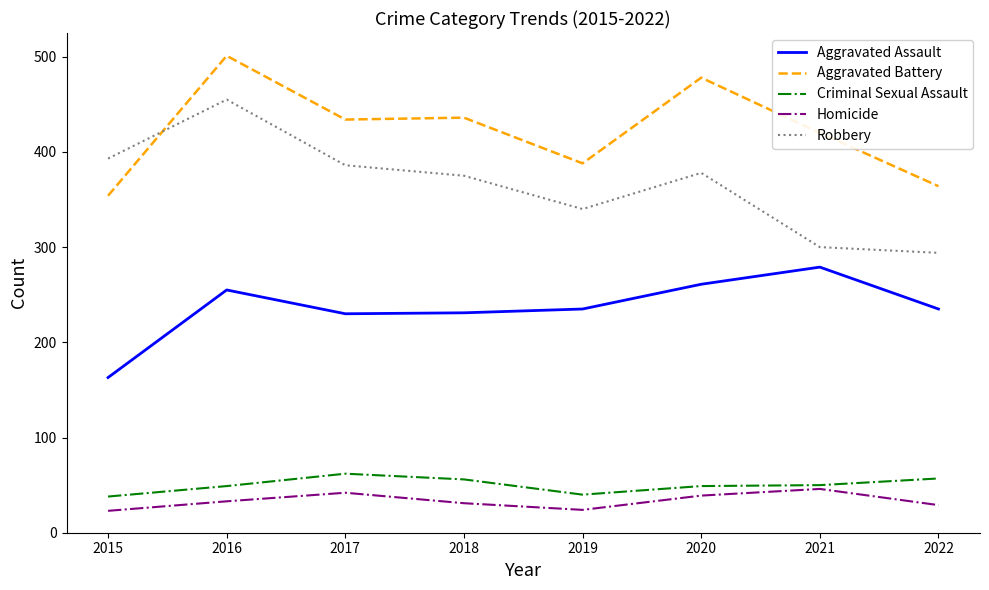

Which series has the largest range (max minus min)?

Robbery